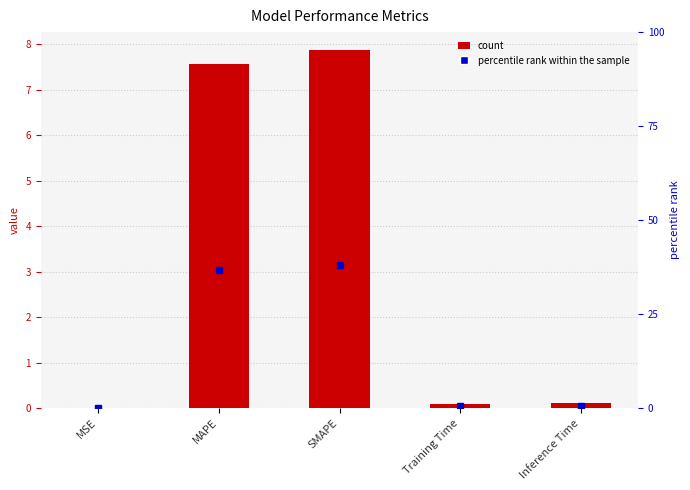

True or false: the data shows 5.2 at SMAPE.

False